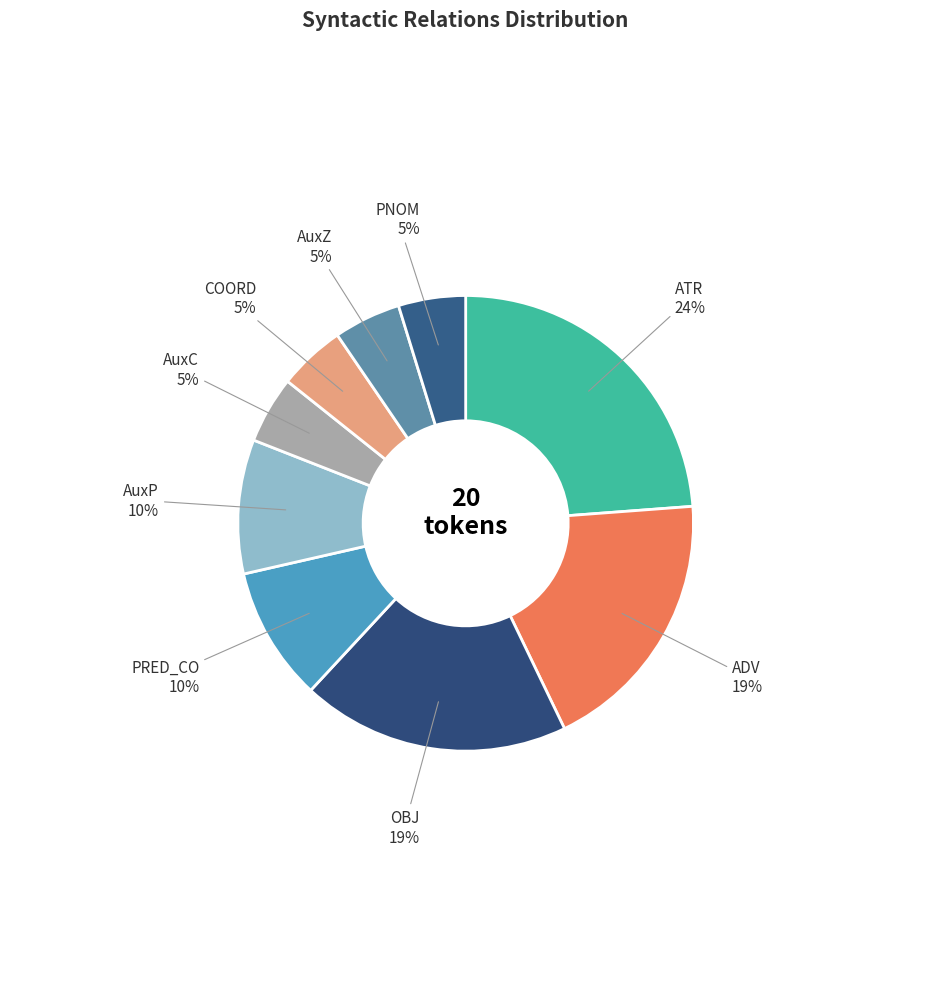

Combined, do ATR and OBJ account for over 50%?

No